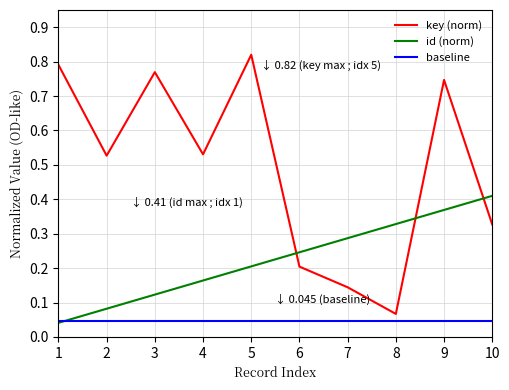

List the series in order of their peak value, lowest first.

baseline, id (norm), key (norm)